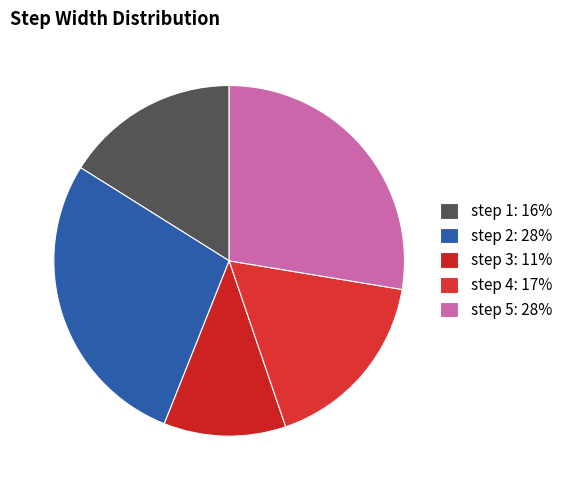

How many segments does this pie chart have?

5